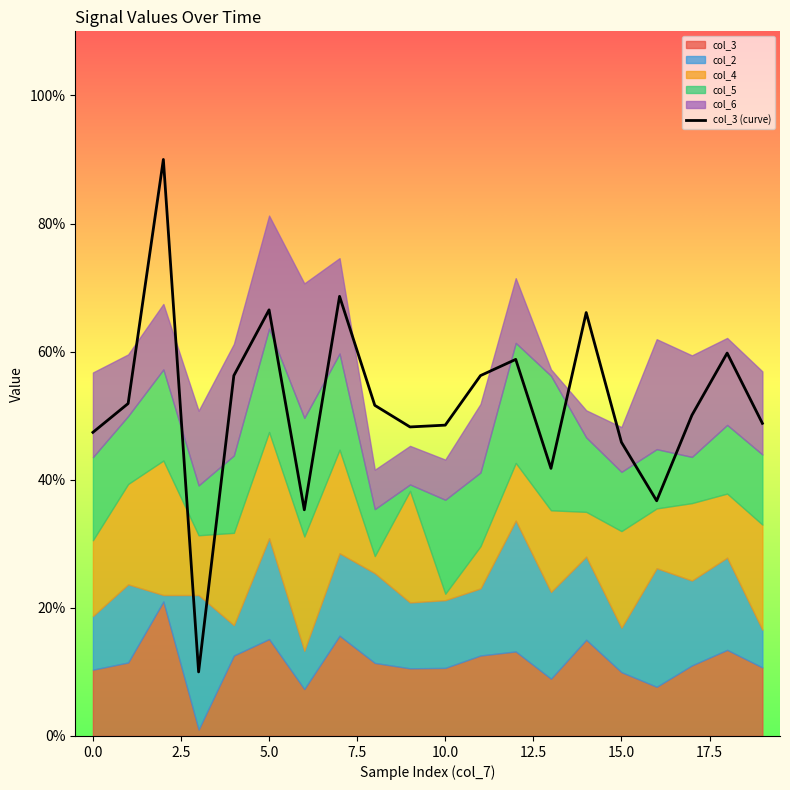

The value of col_3 (curve) at 15.0 is 16.1. True or false?

False